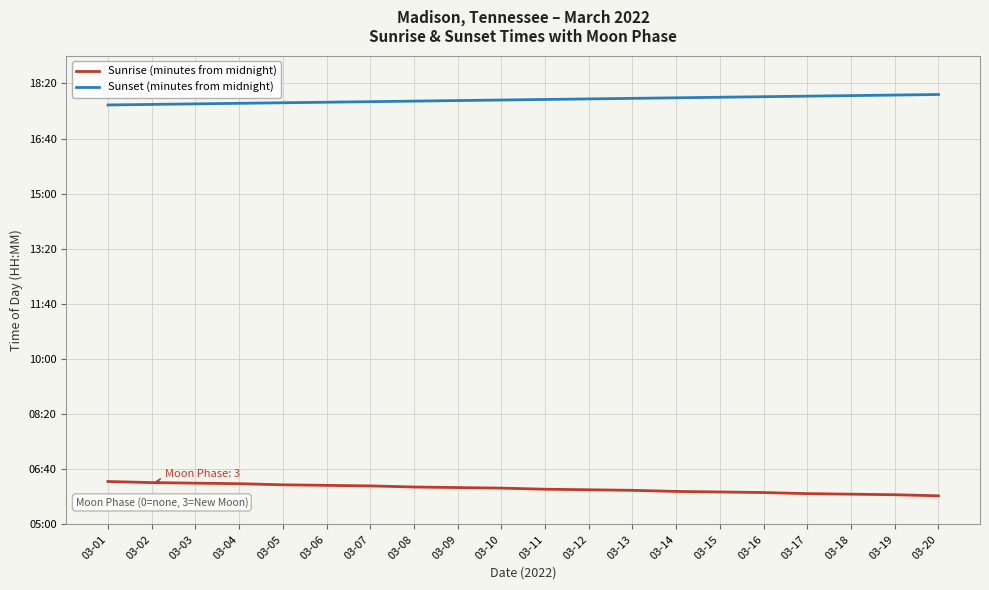

At which category is the sum across all series the highest?

03-01